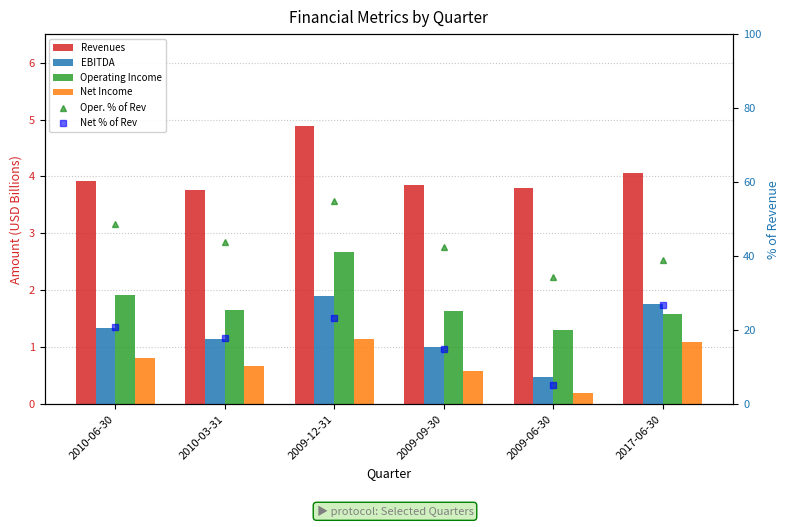

What is the minimum value shown in the chart?

0.2